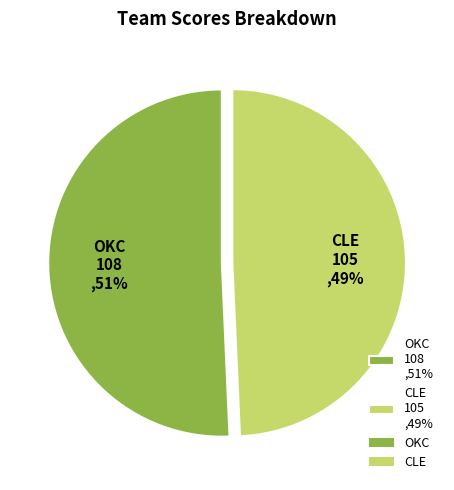

The CLE slice represents 41% of the pie. True or false?

False